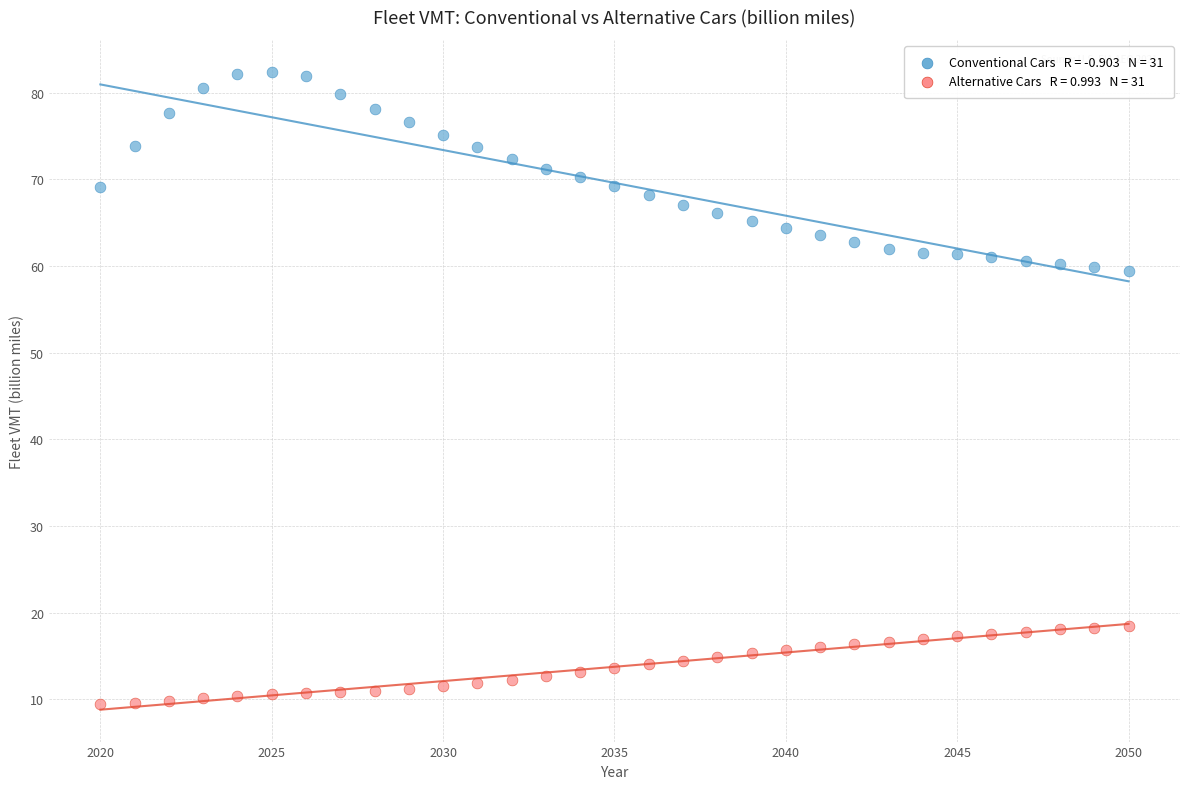

Across all data points, what is the range of Y values (max minus min)?

72.9